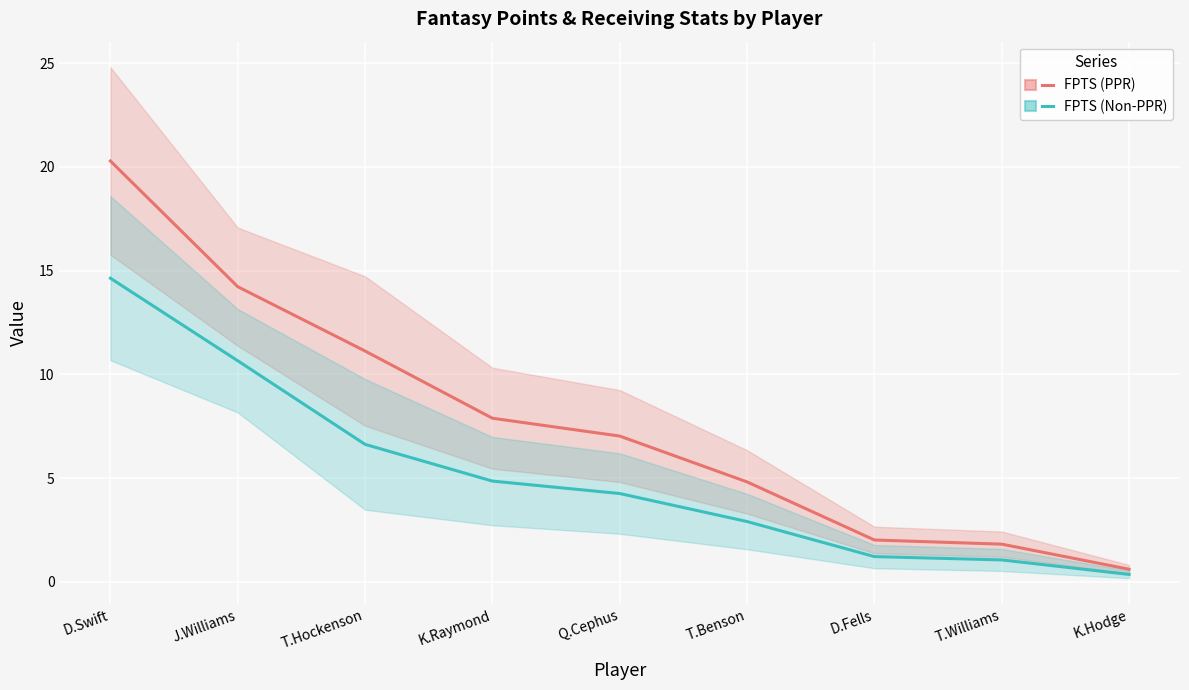

What is the lowest value of the FPTS (PPR) series?

0.6